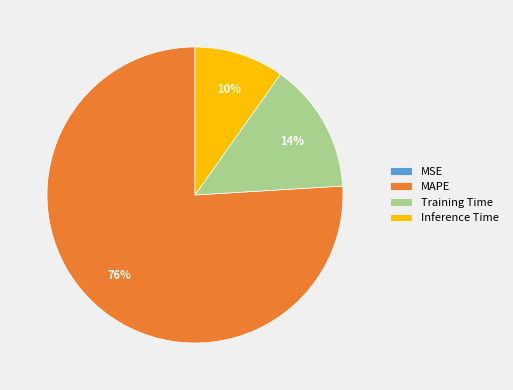

What percentage is the Training Time slice, to the nearest percent?

14%